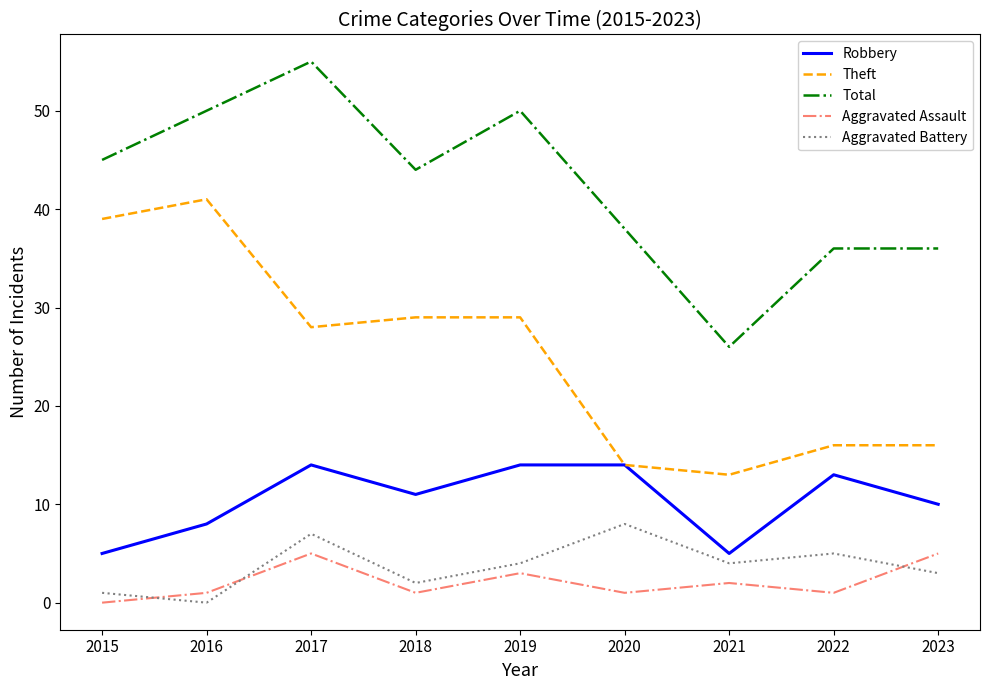

How many categories are shown in the chart?

9